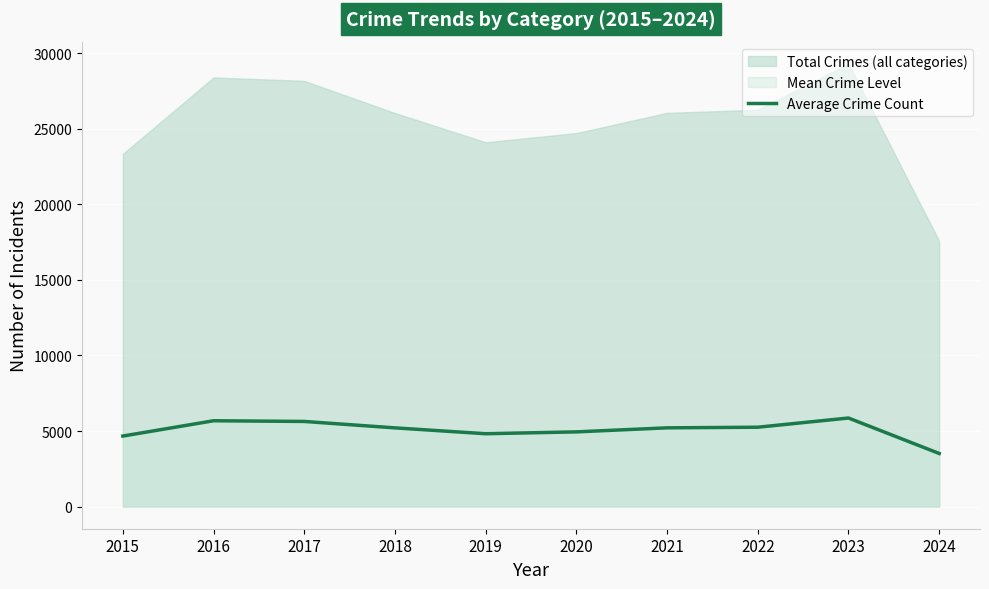

Count the number of categories in the chart.

10